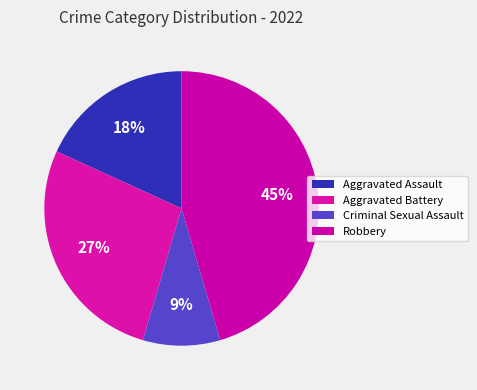

Is there any slice that represents more than half of the pie?

No